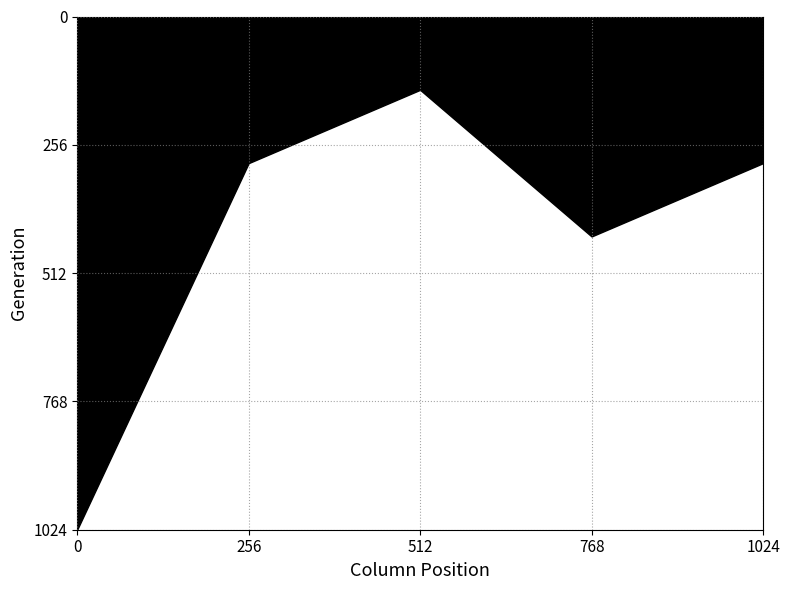

What is the sum of the values at 256 and 512?

438.9